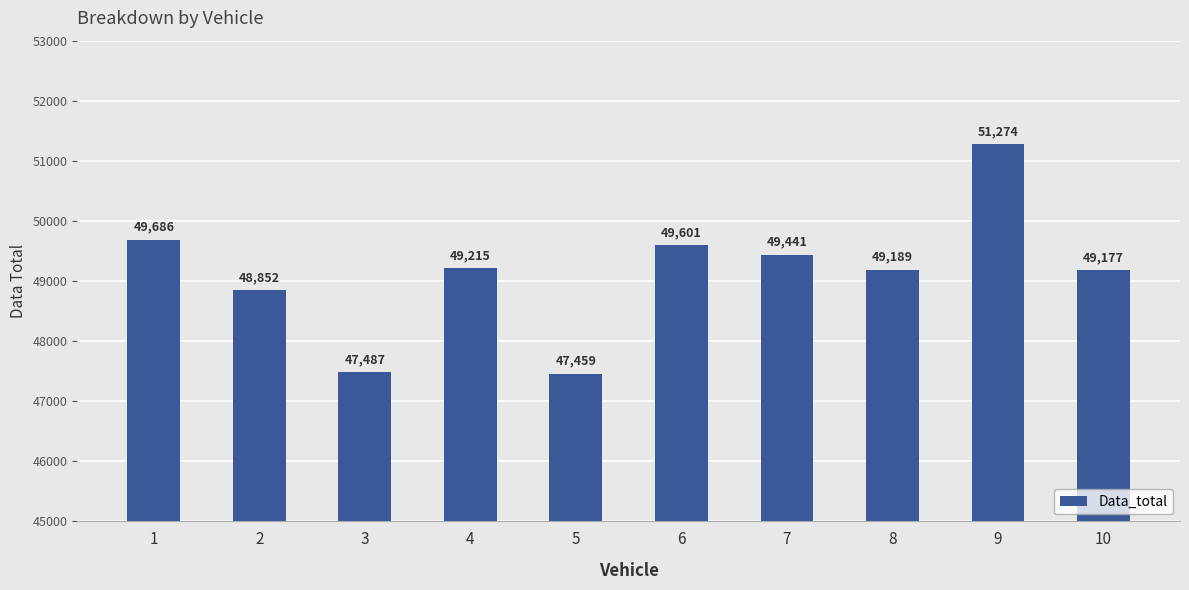

Is it true that the value at 4 is 83942?

False